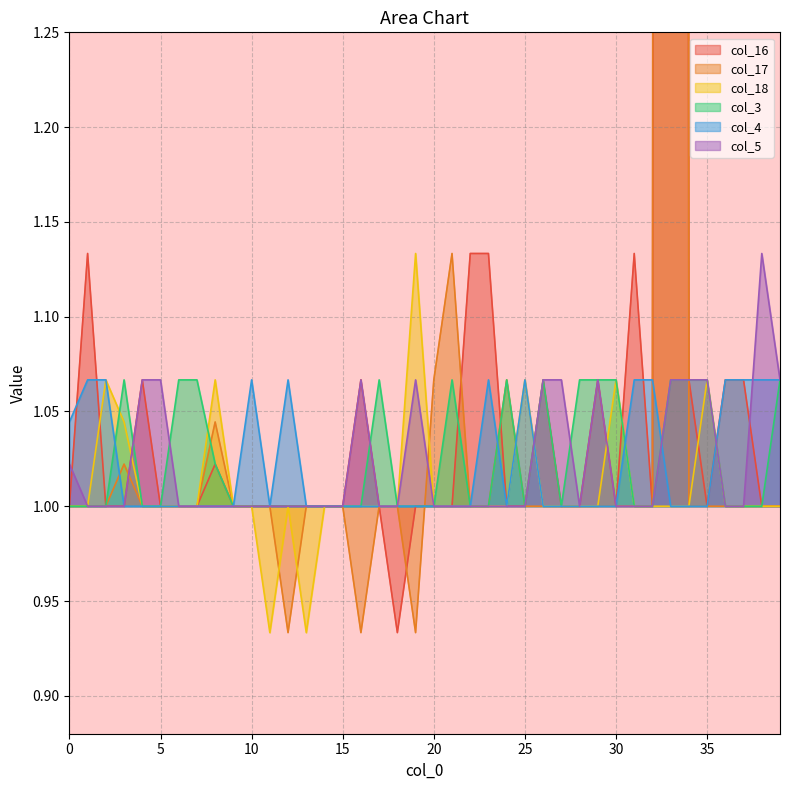

Where is the first local maximum for col_5?

16